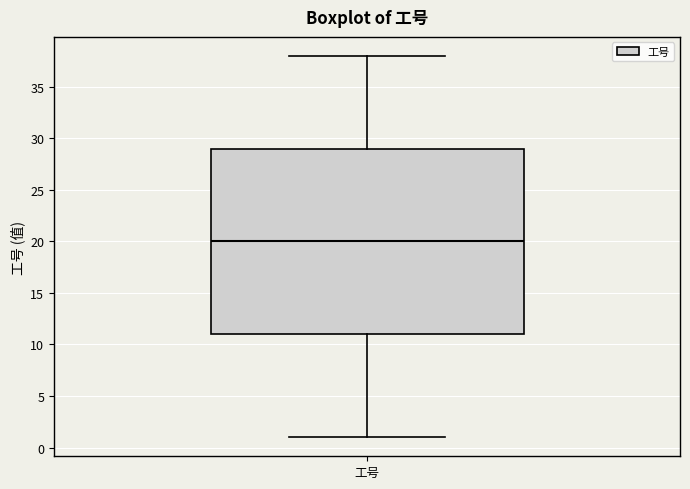

Where does the median line of the box for 工号 sit on the y-axis? The values are not printed on the chart, so give them approximately, as read against the axis.

20